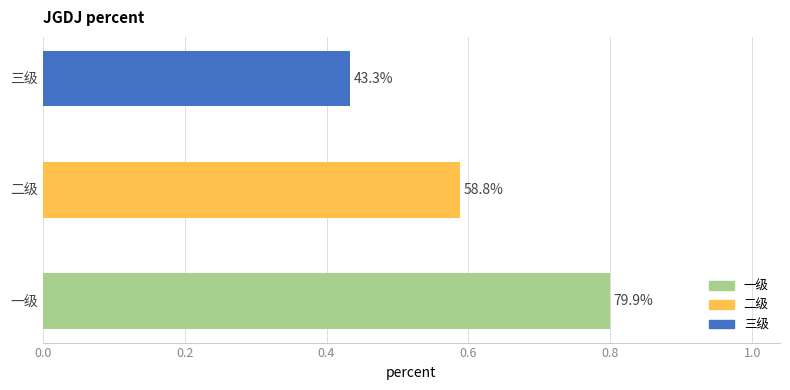

Does the chart contain any negative values?

No